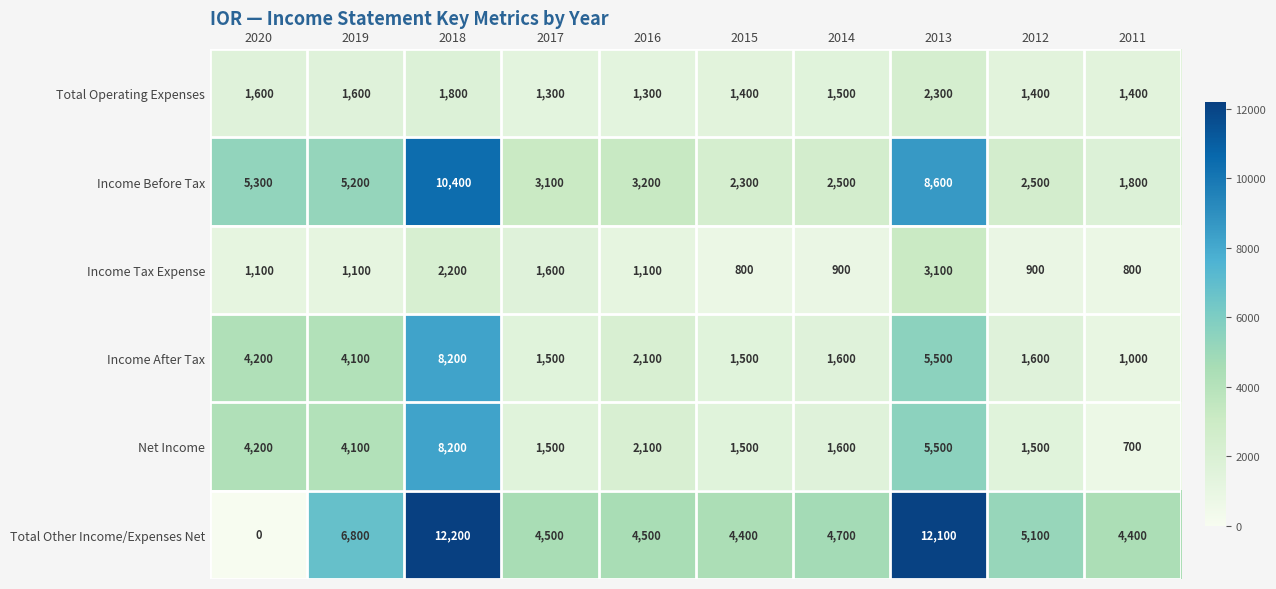

What is the total value across all series at 2012?

13000